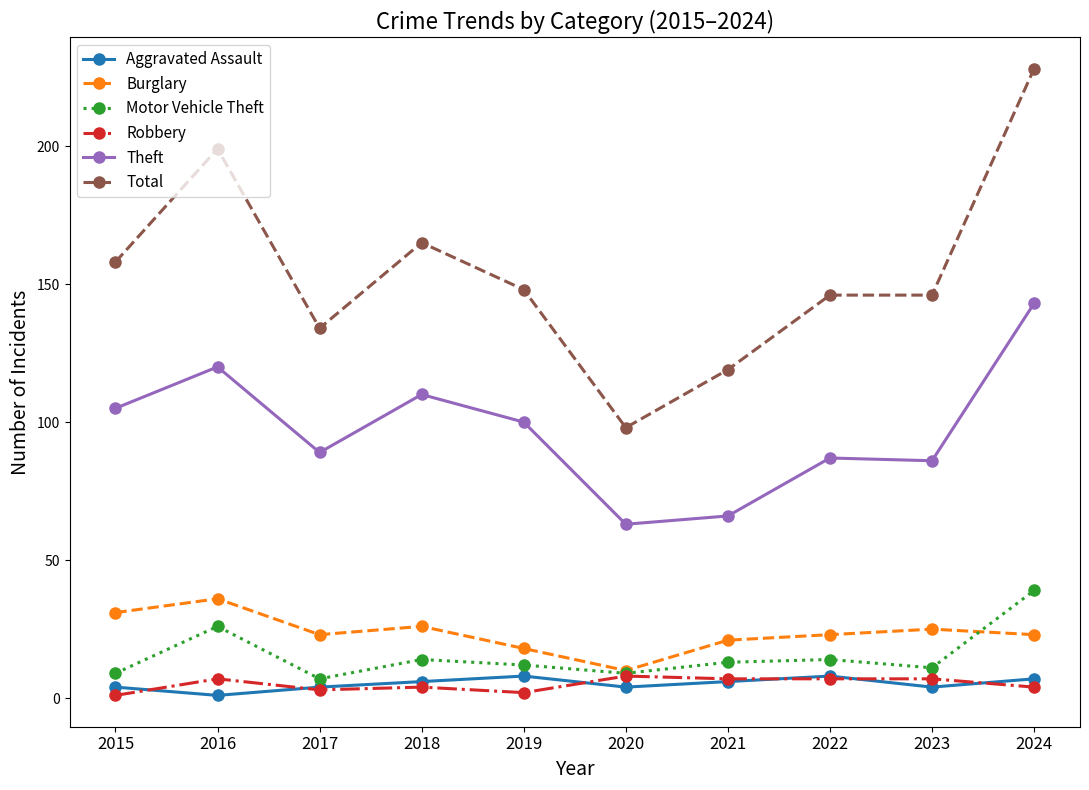

At which category does the chart reach its peak across all series?

2024